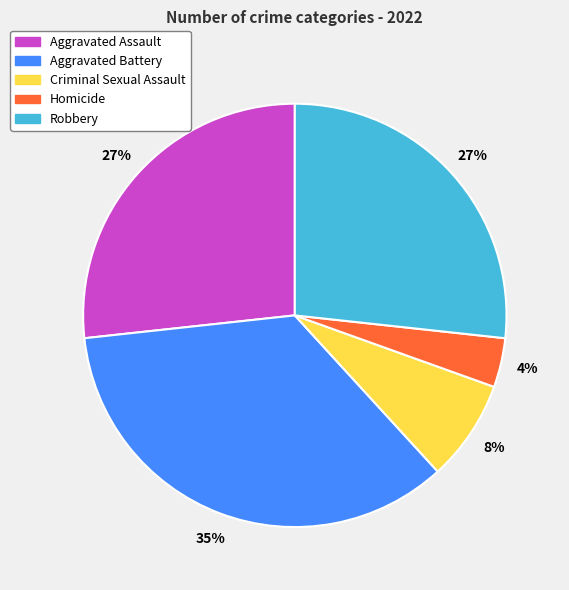

To the nearest percent, what percentage of the pie is Homicide?

4%